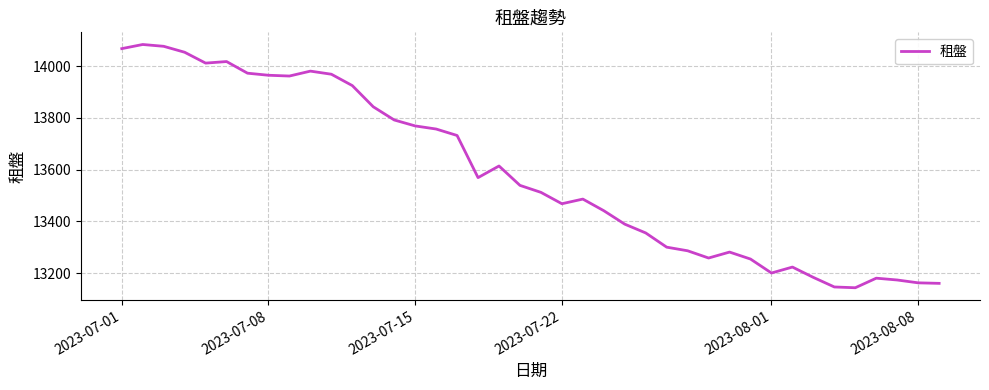

What is the greatest value displayed?

14084